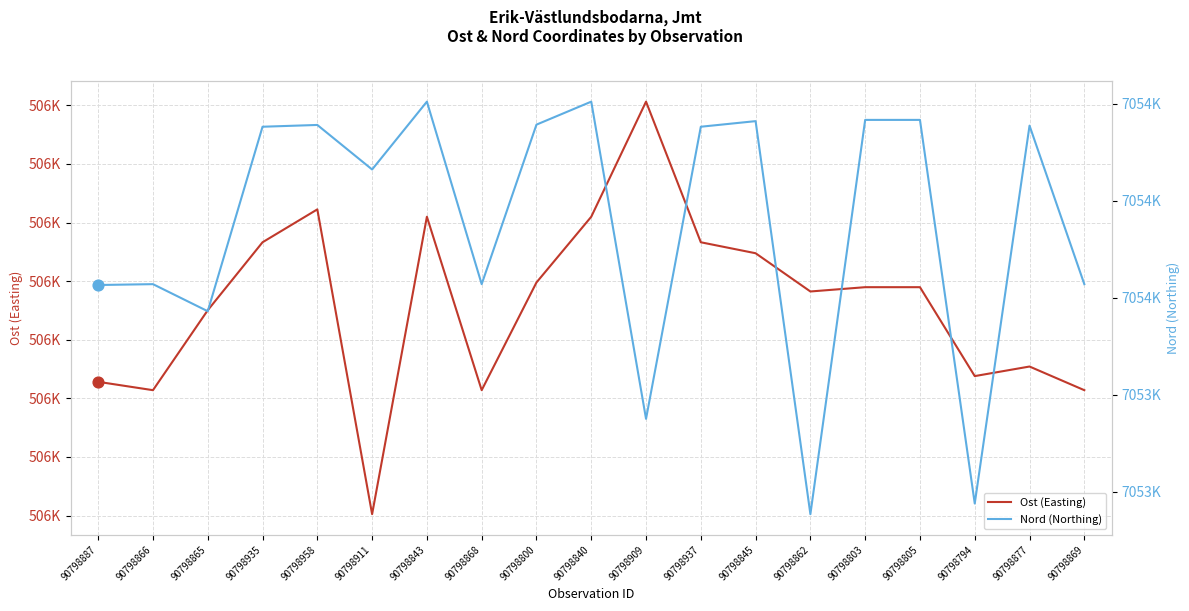

Which series reaches the minimum Y coordinate?

Ost (Easting)